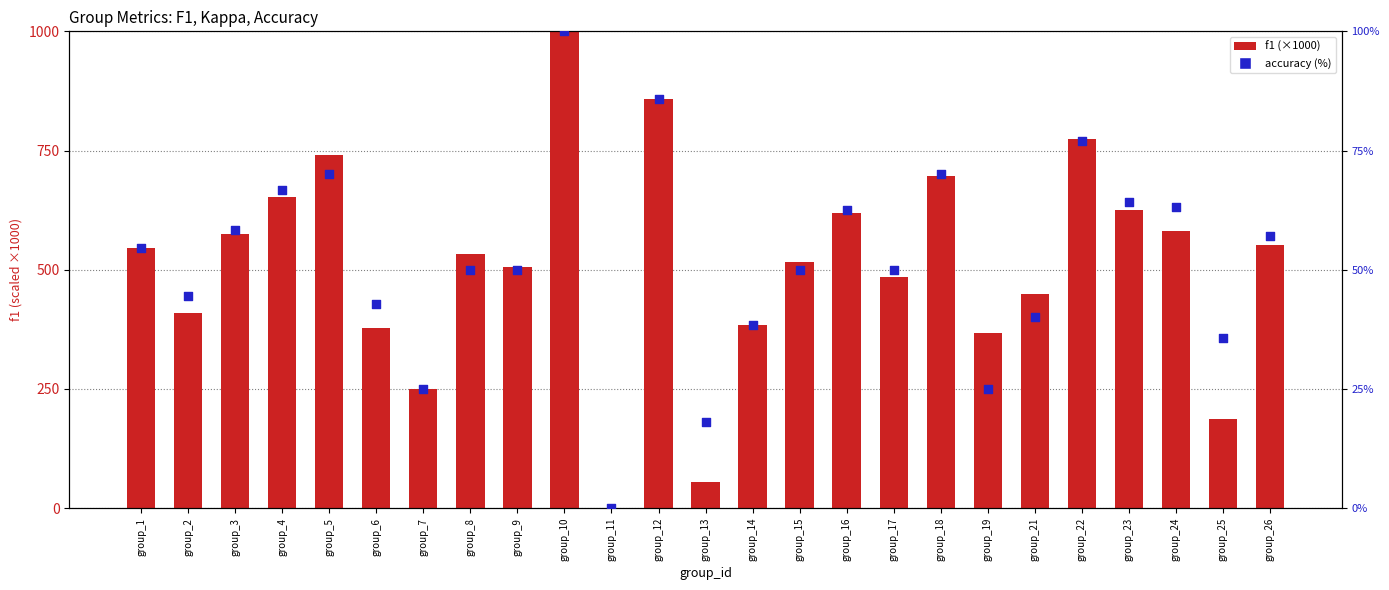

Which series reaches the minimum Y coordinate?

f1